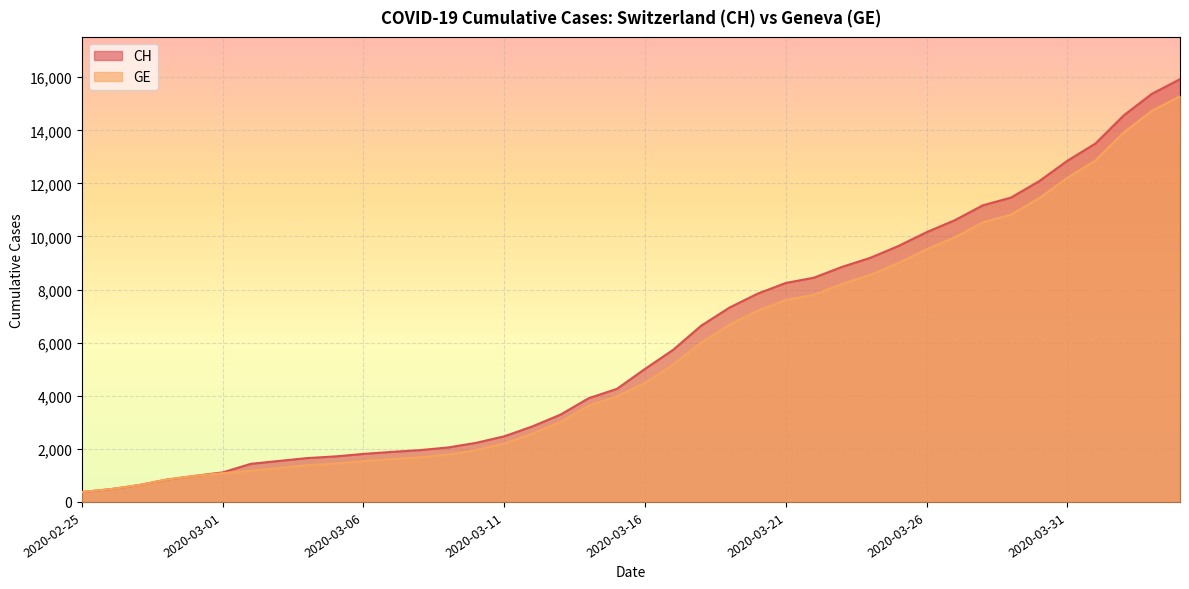

At which category does the chart reach its minimum across all series?

2020-02-25